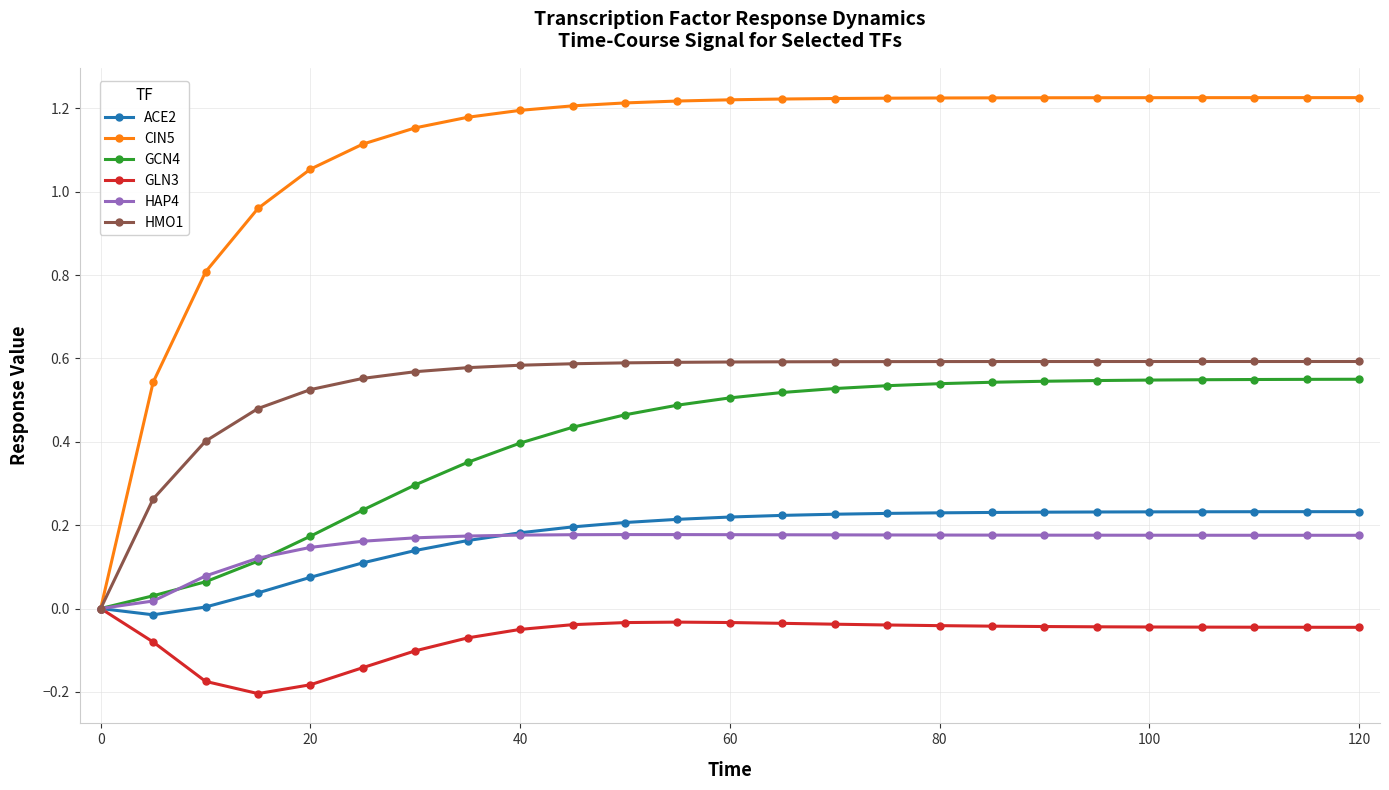

Which series has the largest total across all categories?

CIN5